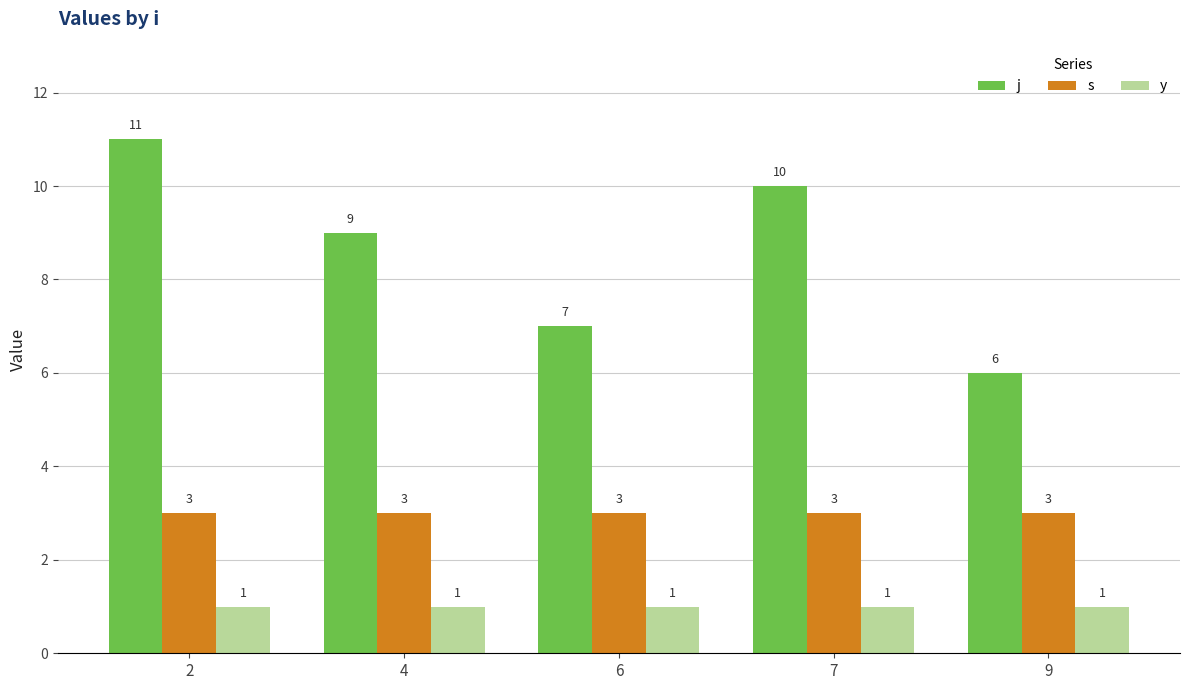

Which label corresponds to the largest value in the chart?

2